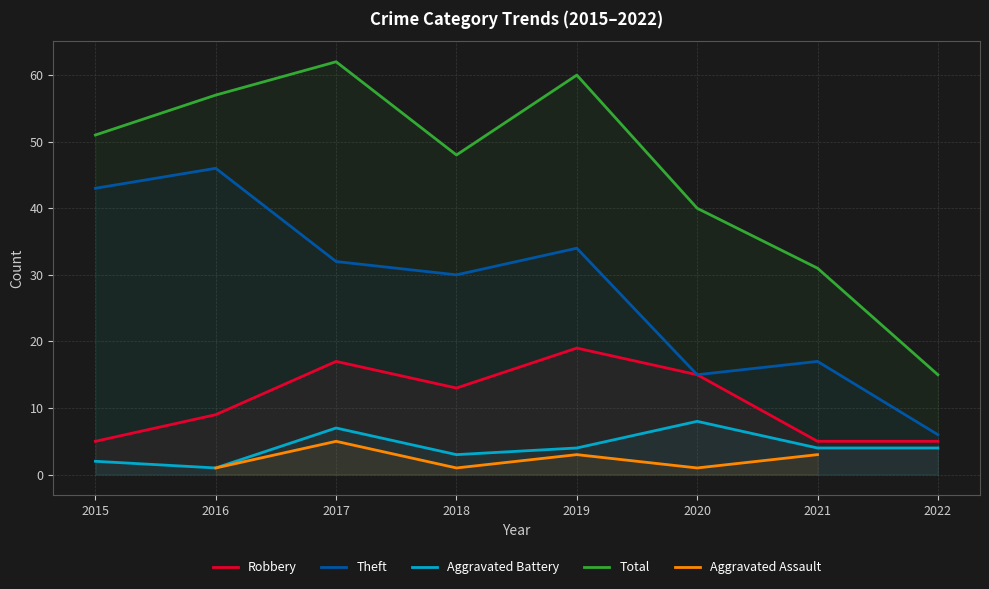

How many interior local valleys does the Theft series have?

2